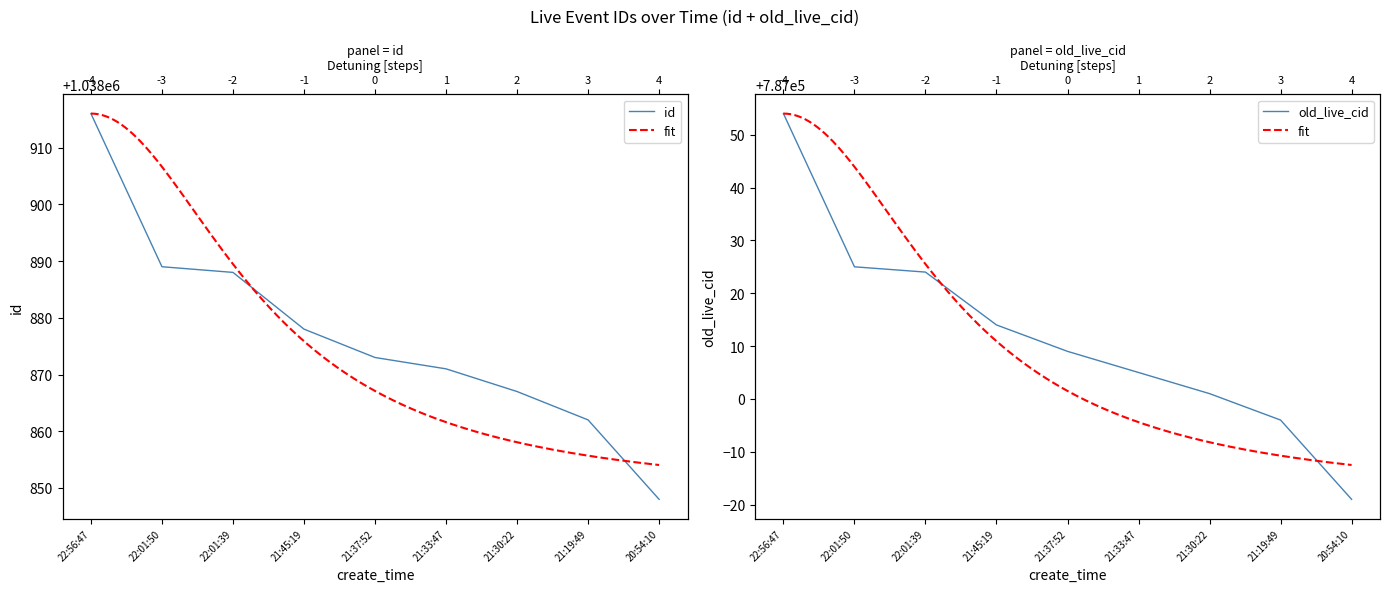

List the labels in order of id value, smallest first.

20:54:10, 21:19:49, 21:30:22, 21:33:47, 21:37:52, 21:45:19, 22:01:39, 22:01:50, 22:56:47